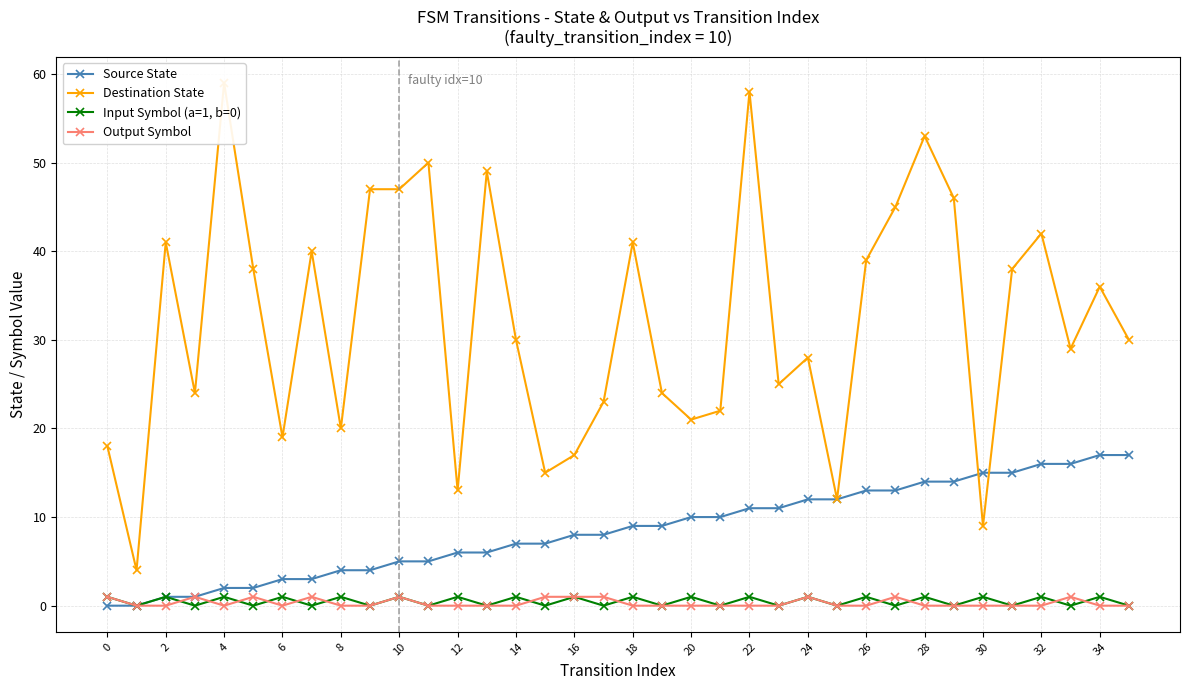

At 20, list the series in order from largest to smallest.

Destination State, Source State, Input Symbol (a=1, b=0), Output Symbol